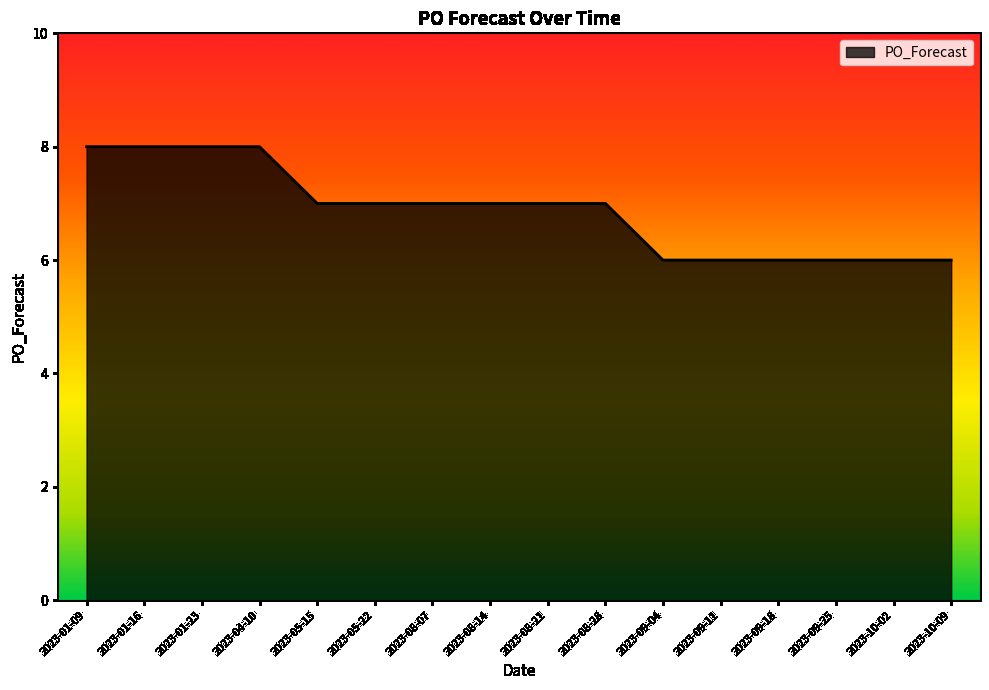

Does the chart display data point markers on the line(s)?

No